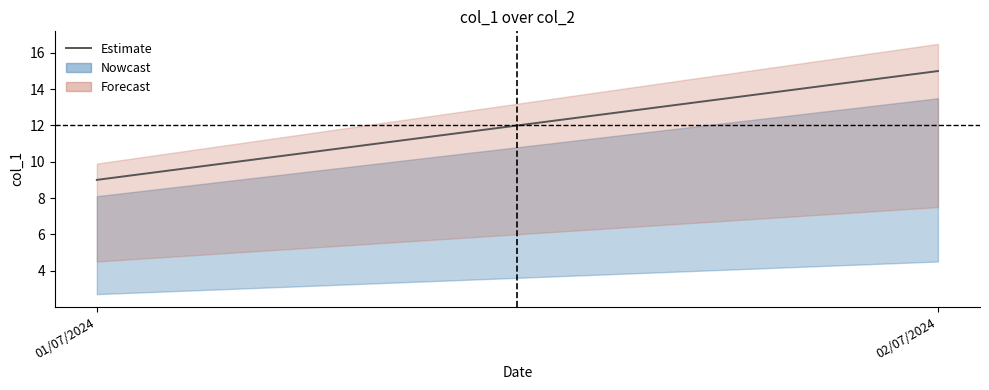

What is the label of the 2nd point from the left?

02/07/2024